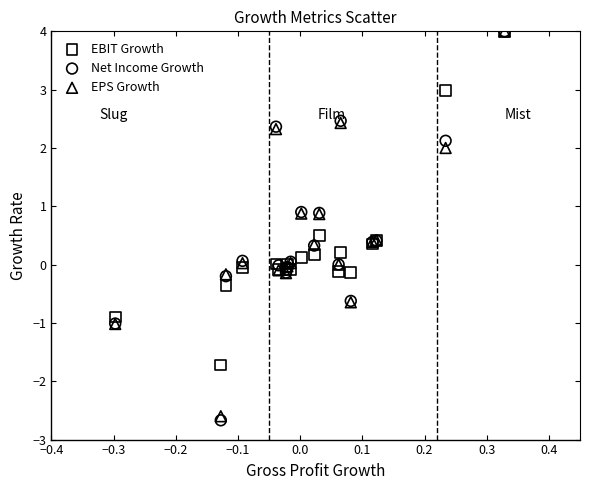

What are all the series names shown in the legend?

EBIT Growth, Net Income Growth, EPS Growth